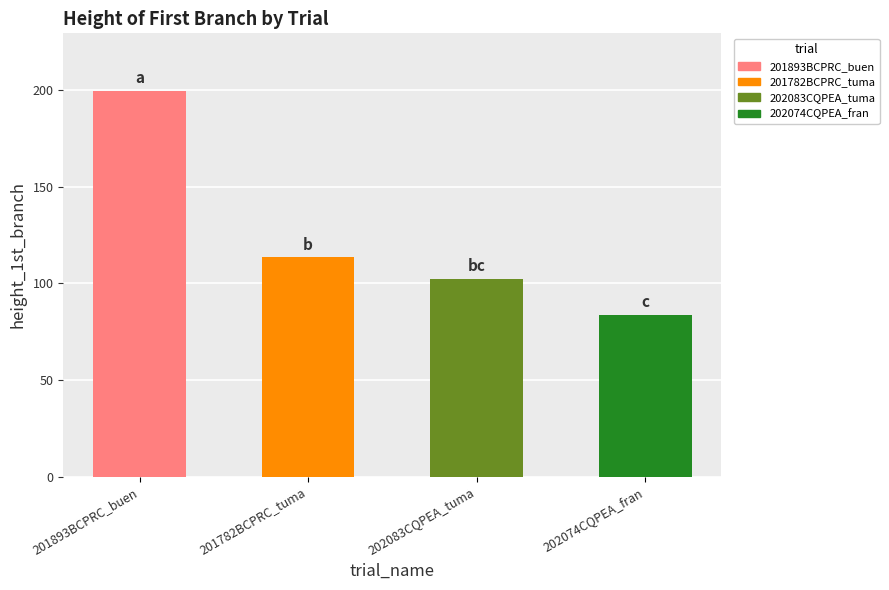

At which category does the chart reach its peak across all series?

201893BCPRC_buen